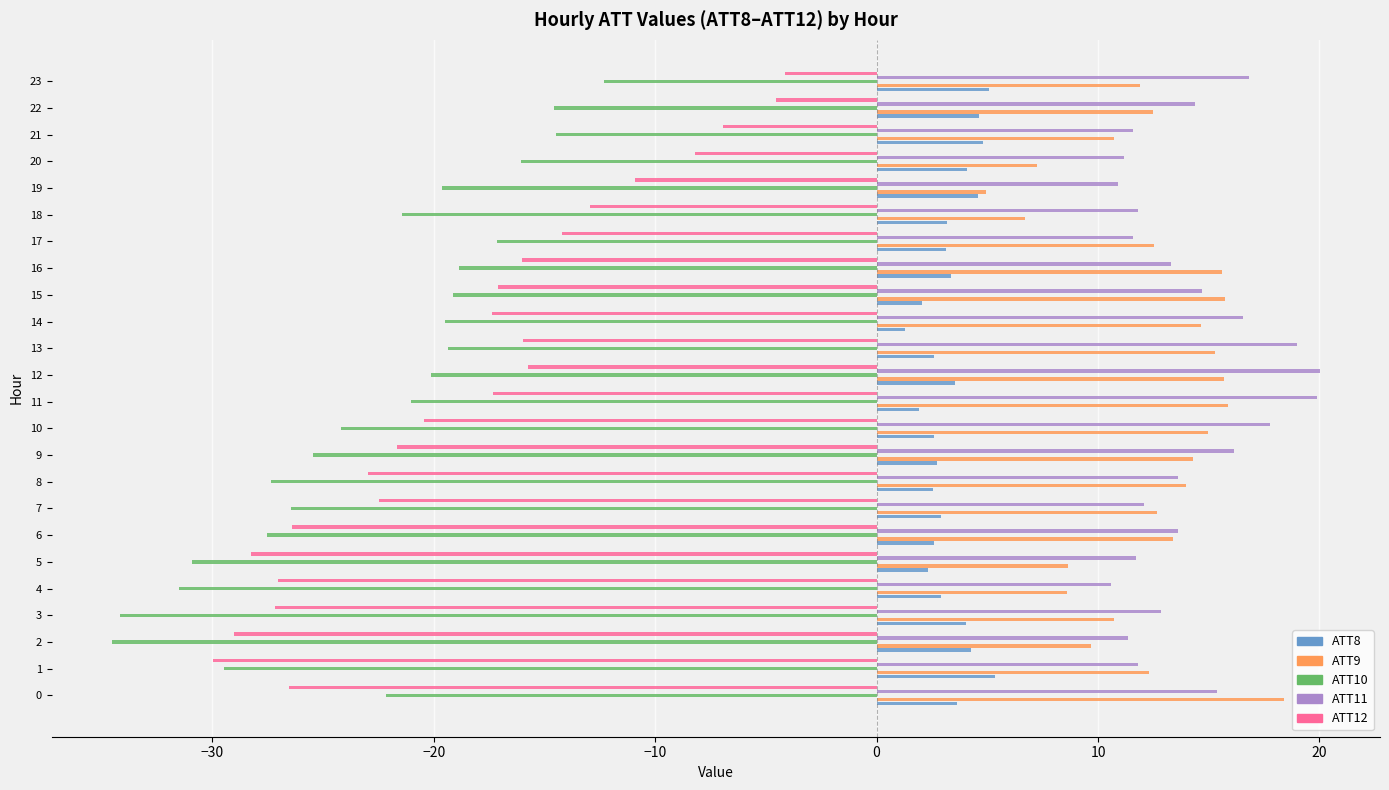

At which category is the sum across all series the highest?

23